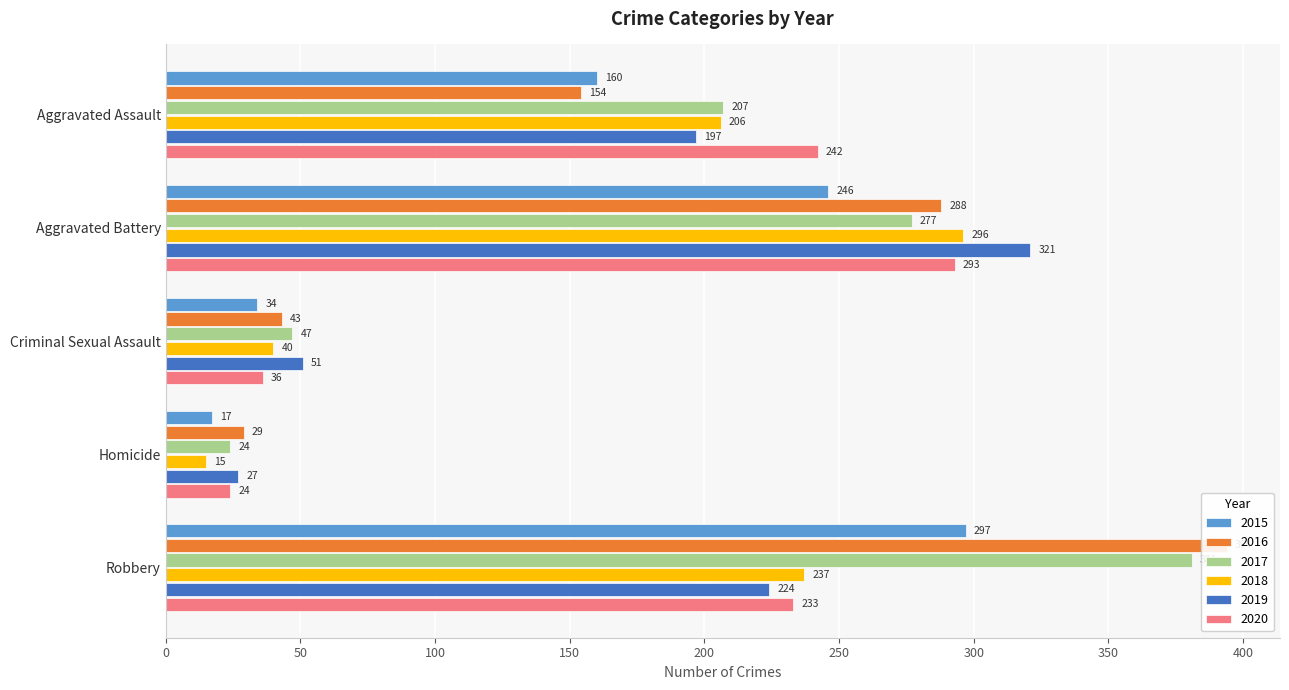

How many groups of bars are there?

5